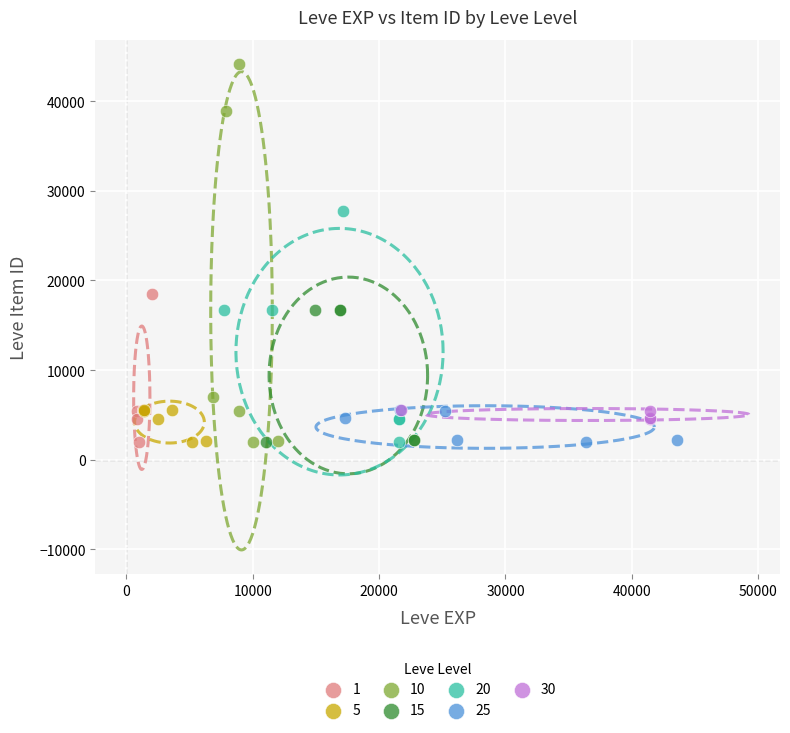

Which series has the largest Y range (max minus min)?

10